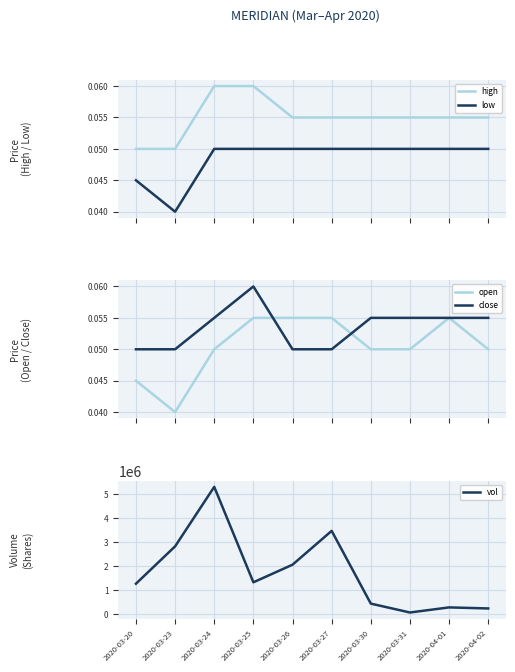

How many lines are shown in the chart?

5